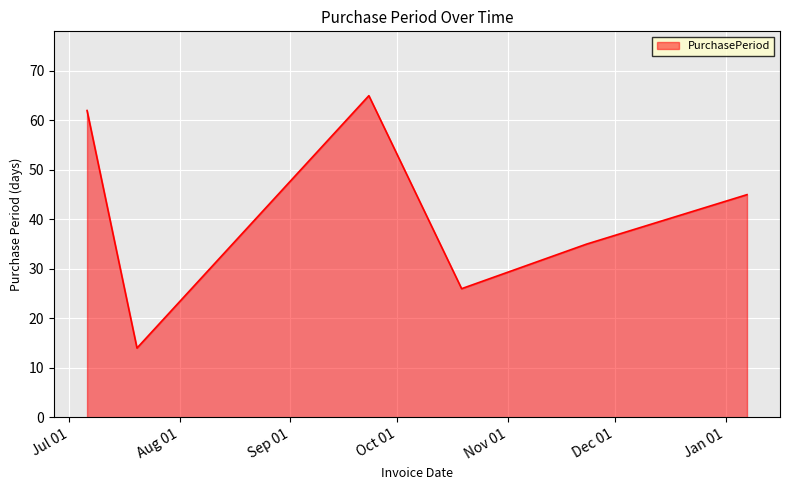

What is the maximum value shown in the chart?

65